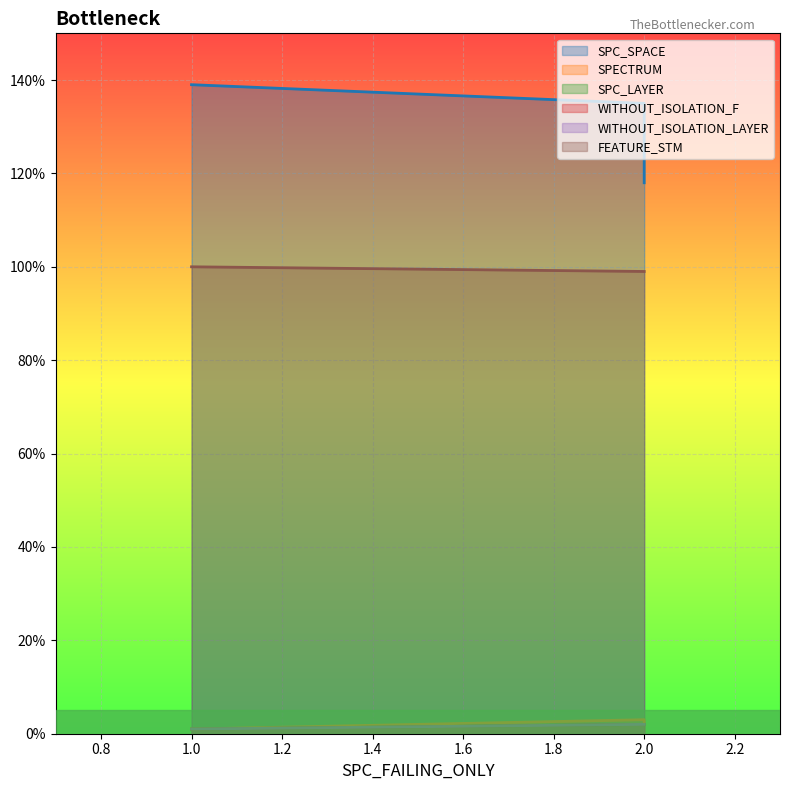

What is the average value of the WITHOUT_ISOLATION_F series?

2